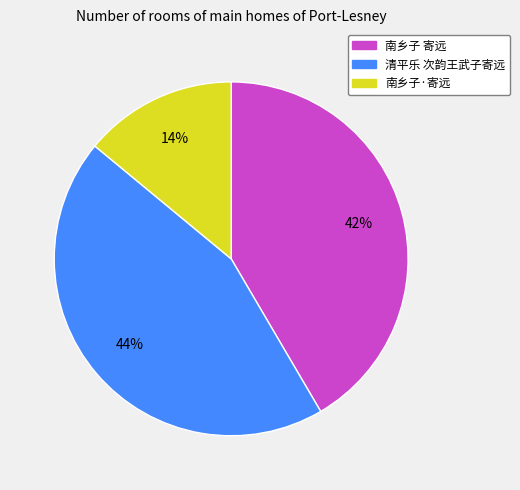

What is the largest slice in the pie chart?

清平乐 次韵王武子寄远